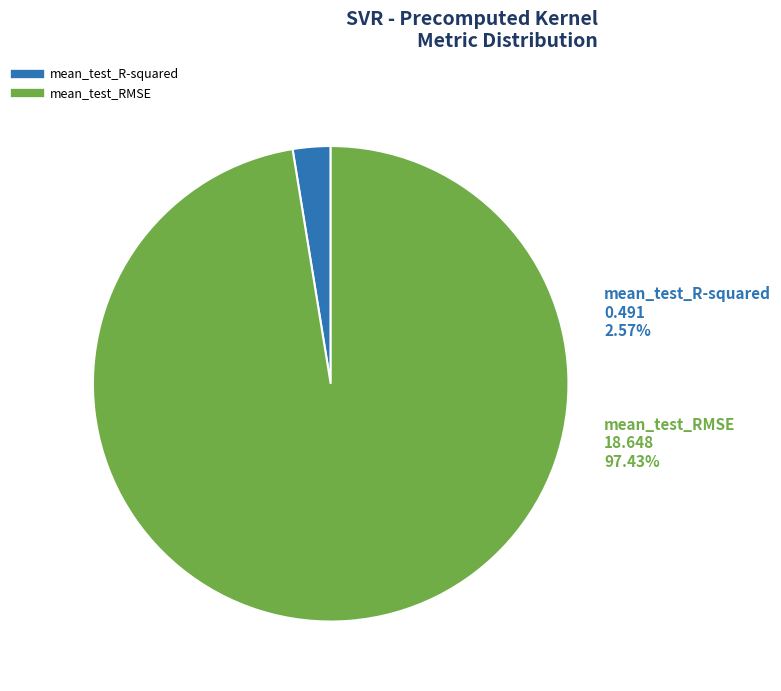

What is the total percentage of mean_test_RMSE and mean_test_R-squared?

100.0%